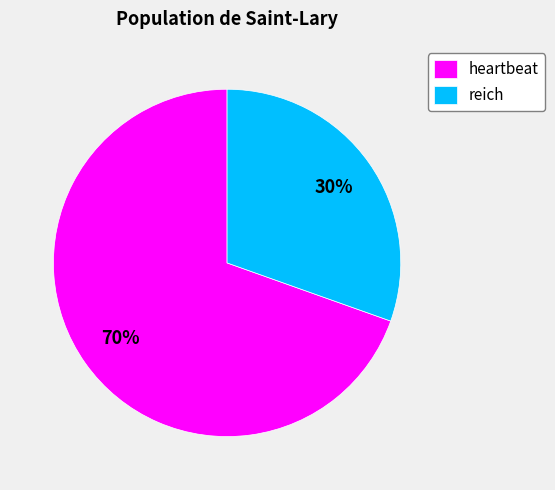

Between reich and heartbeat, which is larger?

heartbeat